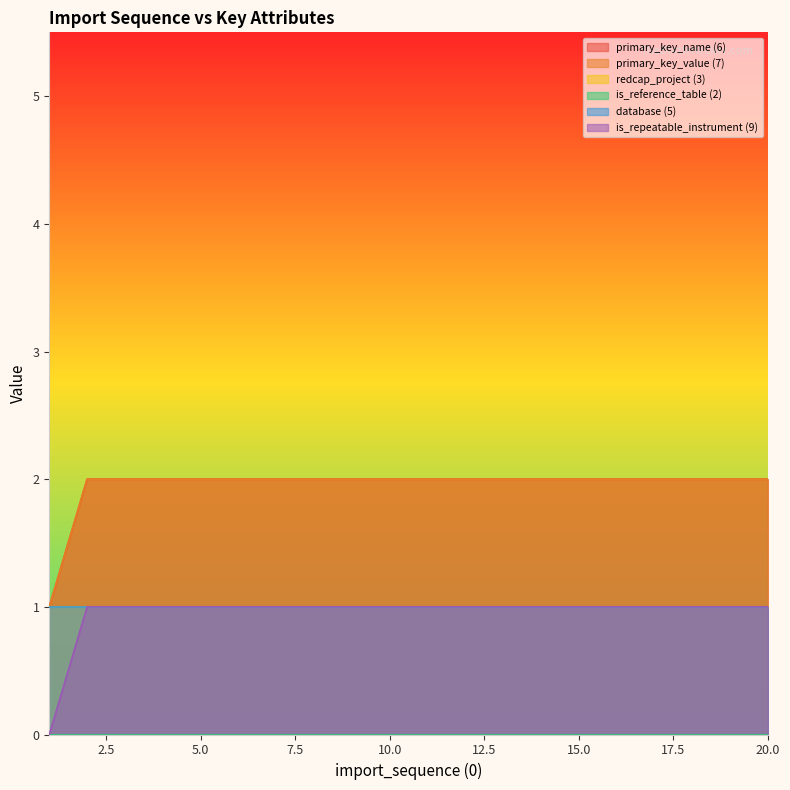

At which category does the chart reach its peak across all series?

2